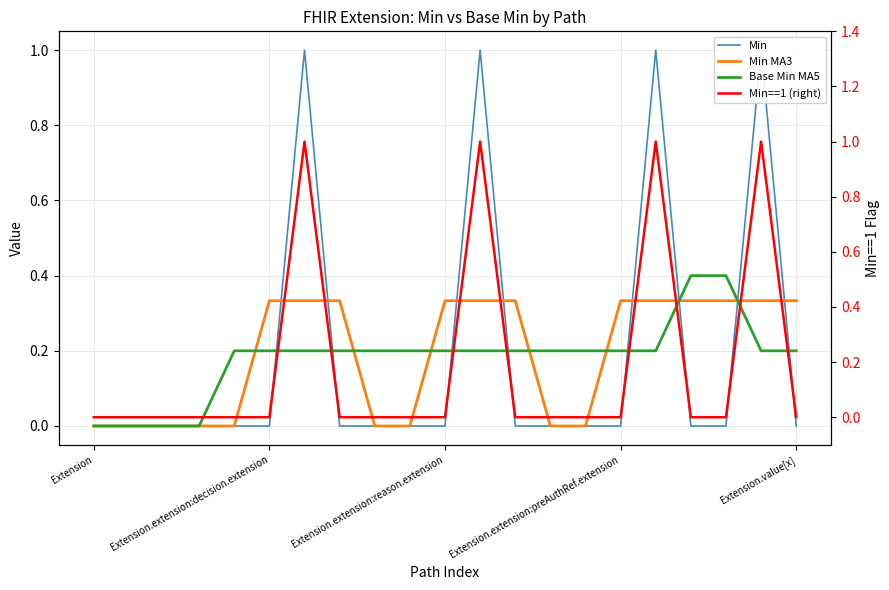

How many lines are shown in the chart?

4